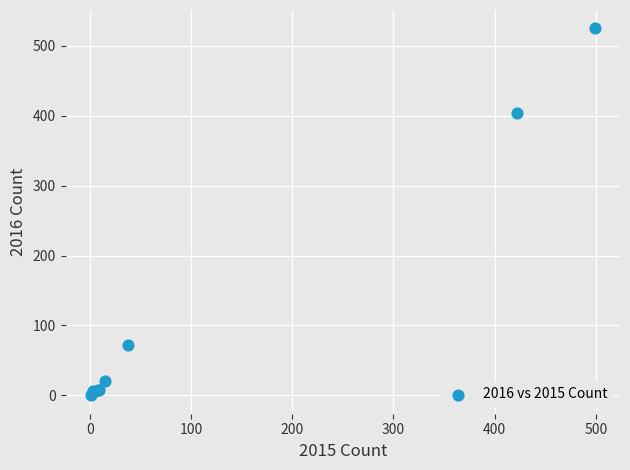

What Y value in the scatter plot is closest to 262?

404